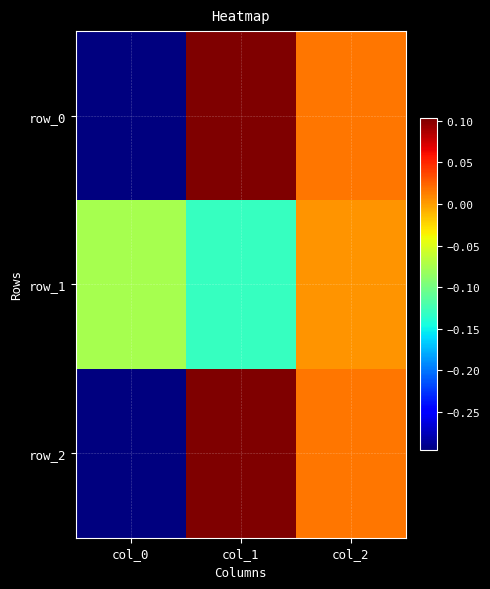

Reading left to right, list all the values displayed in this chart.

row_0: col_0=-0.3	col_1=0.1	col_2=0.0
row_1: col_0=-0.1	col_1=-0.1	col_2=0.0
row_2: col_0=-0.3	col_1=0.1	col_2=0.0